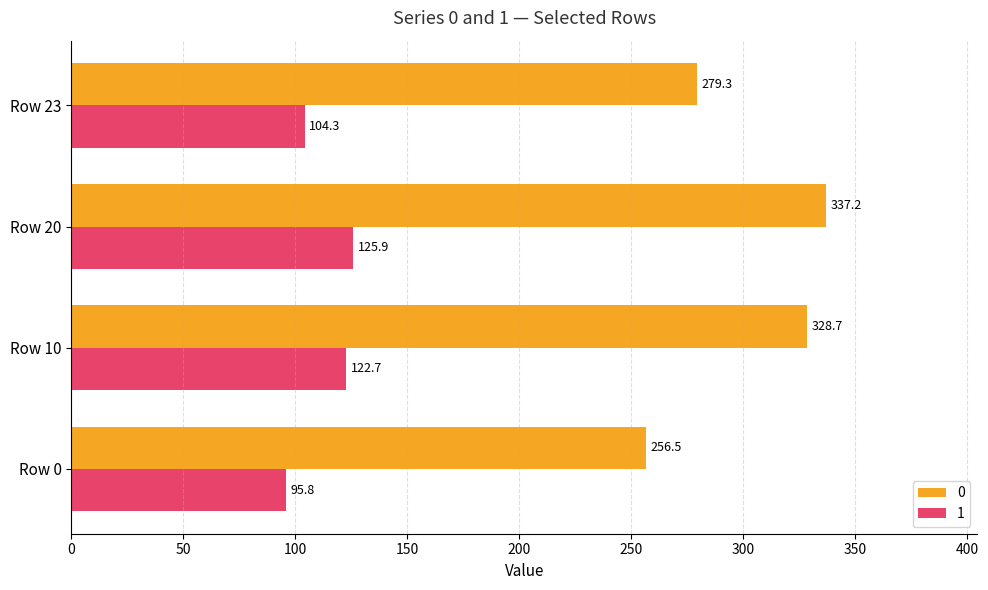

At which category is the sum across all series the highest?

Row 20